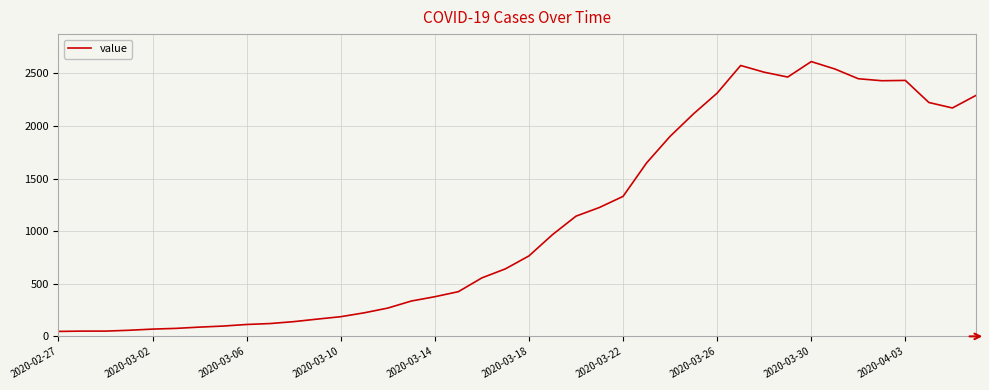

What is the maximum value shown in the chart?

2613